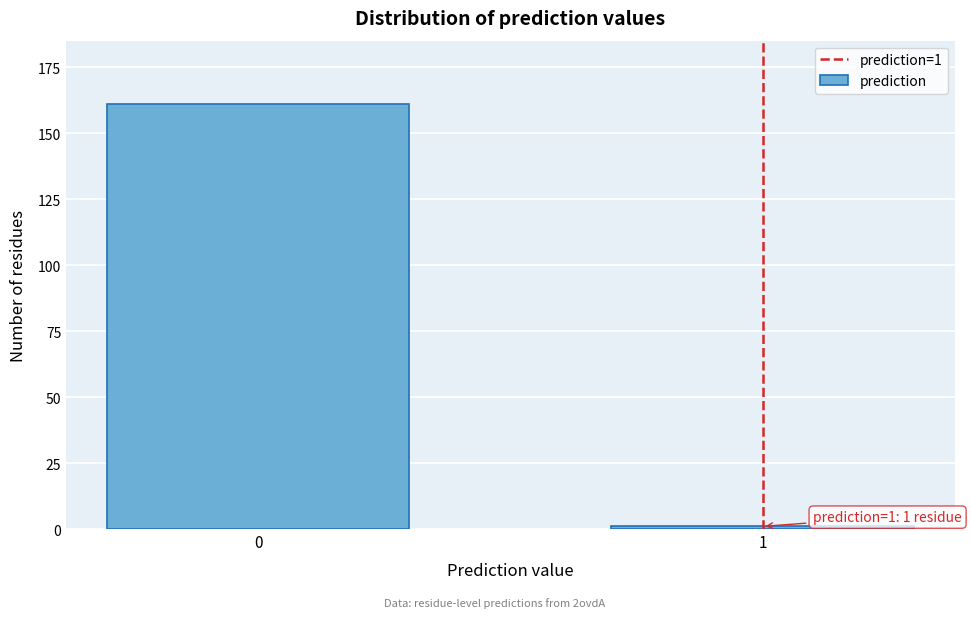

Reading right to left, extract all data points from this chart.

1	161